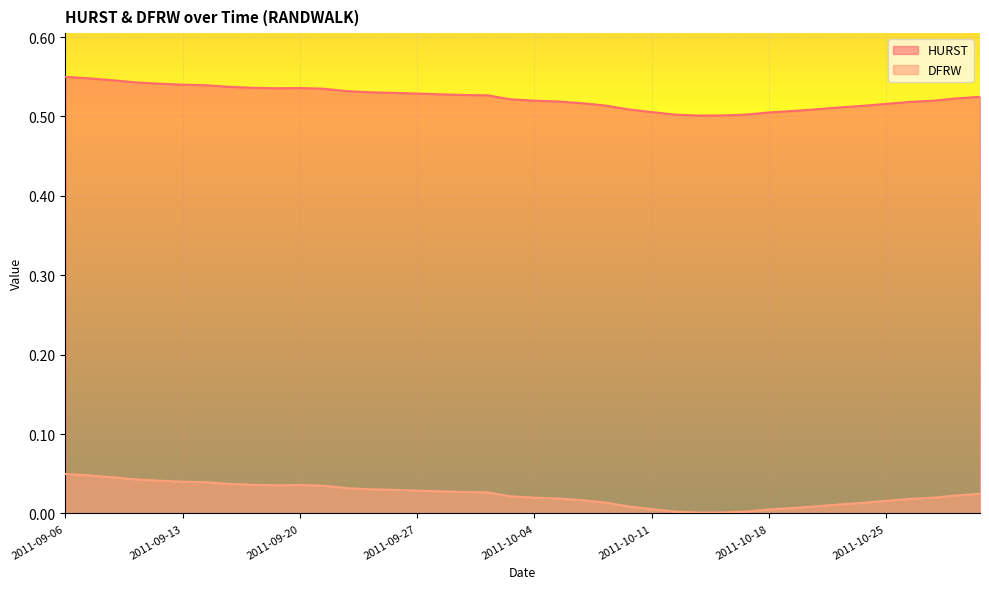

Reading left to right, what are all the values shown in this chart?

HURST: 2011-09-06=0.5	2011-09-07=0.5	2011-09-08=0.5	2011-09-09=0.5	2011-09-12=0.5	2011-09-13=0.5	2011-09-14=0.5	2011-09-15=0.5	2011-09-16=0.5	2011-09-19=0.5	2011-09-20=0.5	2011-09-21=0.5	2011-09-22=0.5	2011-09-23=0.5	2011-09-26=0.5	2011-09-27=0.5	2011-09-28=0.5	2011-09-29=0.5	2011-09-30=0.5	2011-10-03=0.5	2011-10-04=0.5	2011-10-05=0.5	2011-10-06=0.5	2011-10-07=0.5	2011-10-10=0.5	2011-10-11=0.5	2011-10-12=0.5	2011-10-13=0.5	2011-10-14=0.5	2011-10-17=0.5	2011-10-18=0.5	2011-10-19=0.5	2011-10-20=0.5	2011-10-21=0.5	2011-10-24=0.5	2011-10-25=0.5	2011-10-26=0.5	2011-10-27=0.5	2011-10-28=0.5	2011-10-31=0.5
DFRW: 2011-09-06=0.0	2011-09-07=0.0	2011-09-08=0.0	2011-09-09=0.0	2011-09-12=0.0	2011-09-13=0.0	2011-09-14=0.0	2011-09-15=0.0	2011-09-16=0.0	2011-09-19=0.0	2011-09-20=0.0	2011-09-21=0.0	2011-09-22=0.0	2011-09-23=0.0	2011-09-26=0.0	2011-09-27=0.0	2011-09-28=0.0	2011-09-29=0.0	2011-09-30=0.0	2011-10-03=0.0	2011-10-04=0.0	2011-10-05=0.0	2011-10-06=0.0	2011-10-07=0.0	2011-10-10=0.0	2011-10-11=0.0	2011-10-12=0.0	2011-10-13=0.0	2011-10-14=0.0	2011-10-17=0.0	2011-10-18=0.0	2011-10-19=0.0	2011-10-20=0.0	2011-10-21=0.0	2011-10-24=0.0	2011-10-25=0.0	2011-10-26=0.0	2011-10-27=0.0	2011-10-28=0.0	2011-10-31=0.0